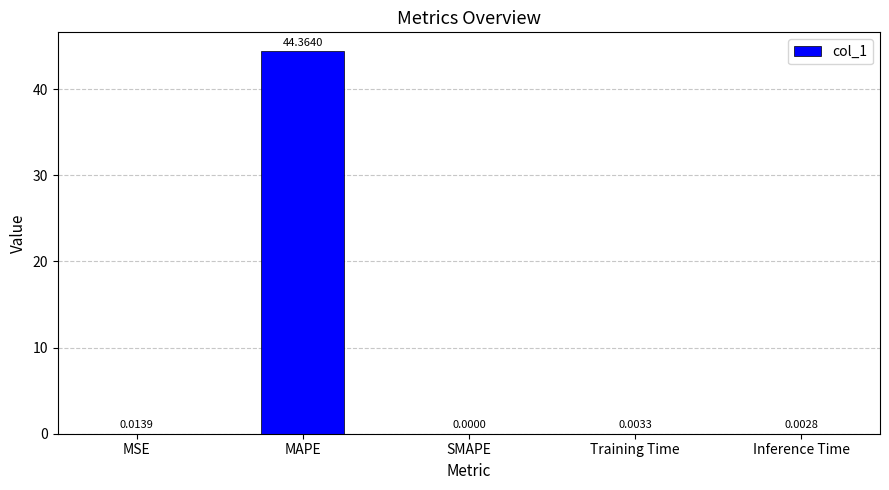

The chart shows a value of 0.0 at Training Time. True or false?

True